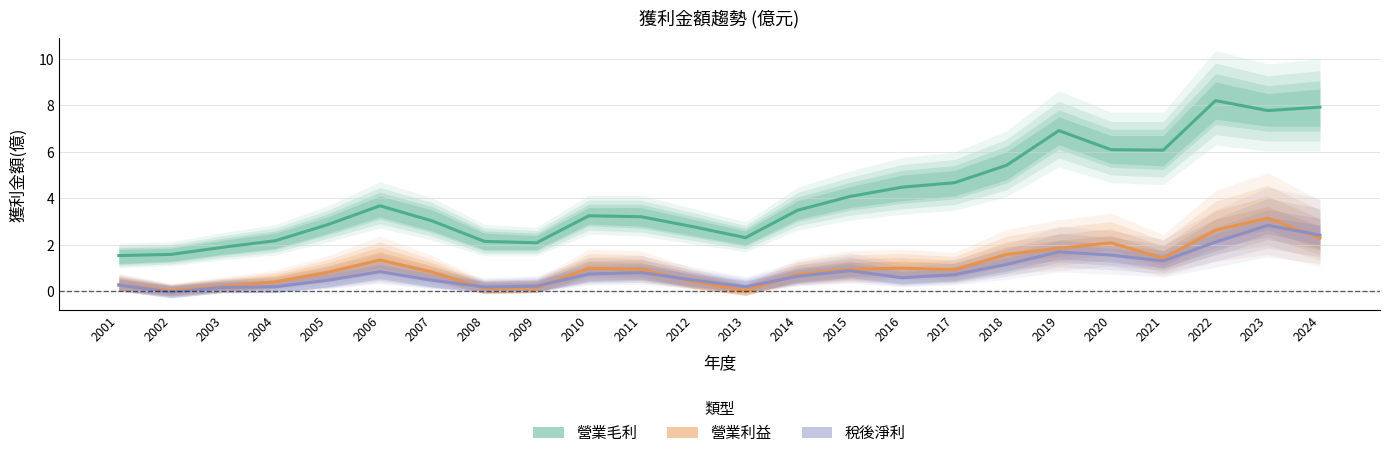

How many intersections are there between 營業利益 and 稅後淨利?

5